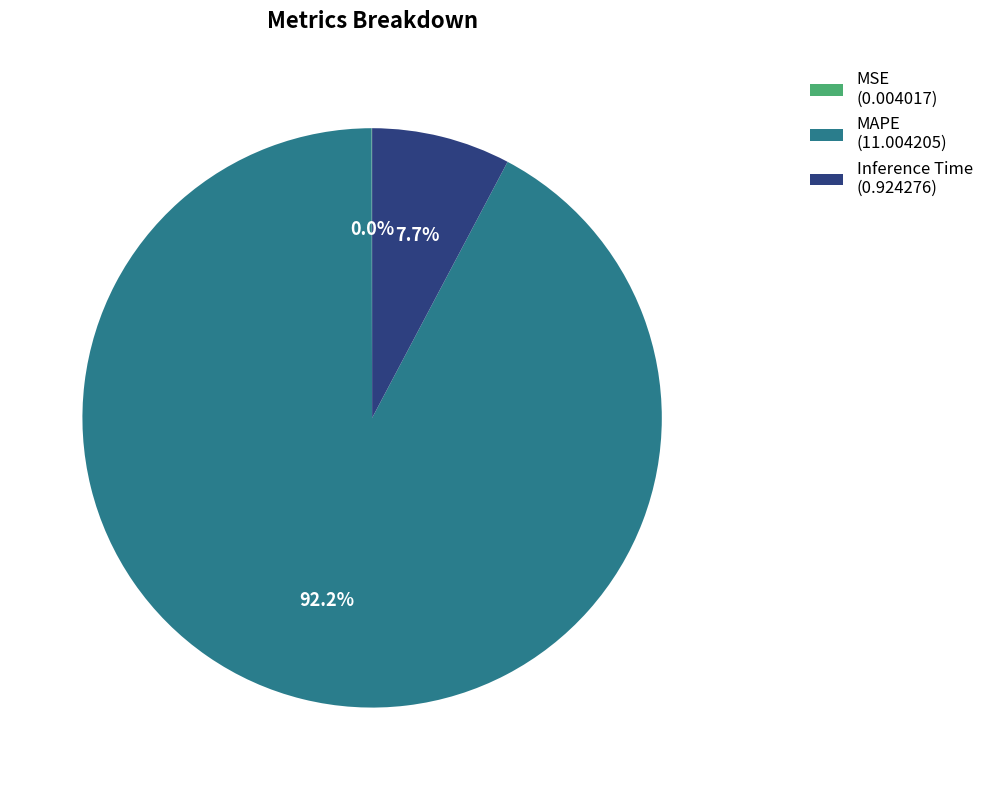

Is MAPE (11.004205) the majority of the pie?

Yes